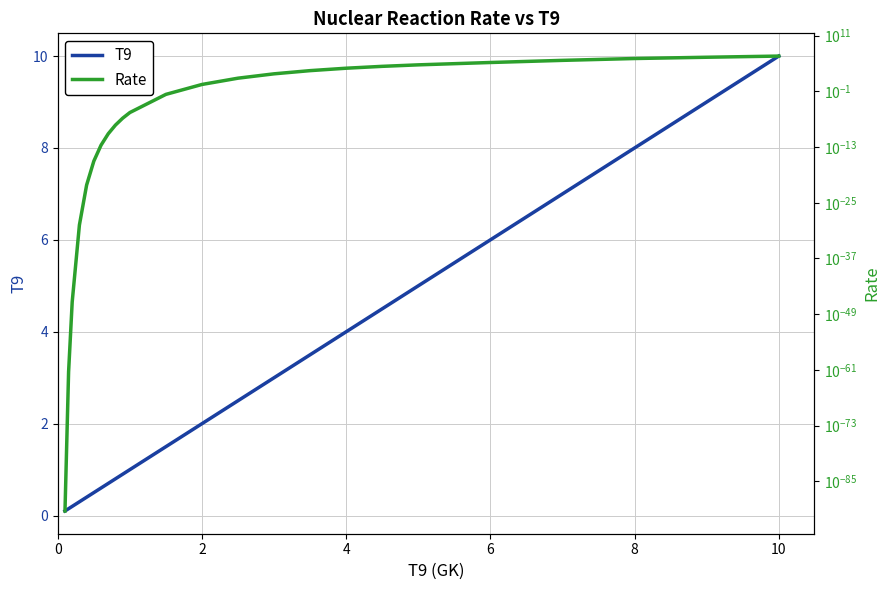

Is it true that T9 equals 4.0 at 4?

True